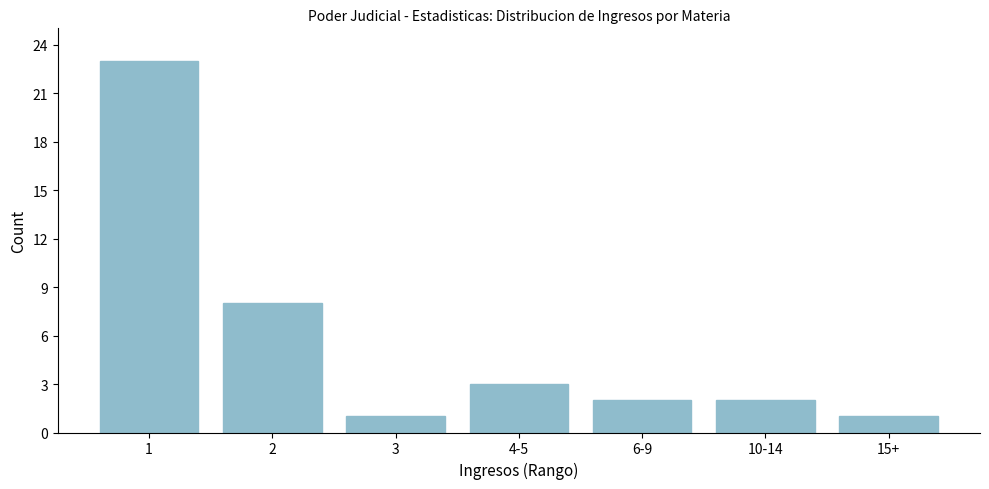

Reading left to right, list all the values displayed in this chart.

23	8	1	3	2	2	1